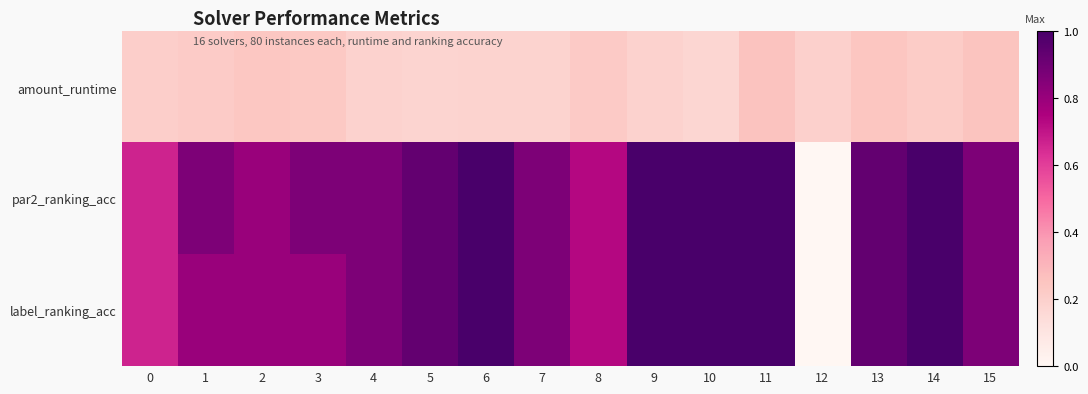

Reading left to right, what are all the values shown in this chart?

amount_runtime: 0=0.2	1=0.2	2=0.2	3=0.2	4=0.2	5=0.2	6=0.2	7=0.2	8=0.2	9=0.2	10=0.2	11=0.3	12=0.2	13=0.2	14=0.2	15=0.3
par2_ranking_acc: 0=0.7	1=0.9	2=0.8	3=0.9	4=0.9	5=0.9	6=1.0	7=0.9	8=0.7	9=1.0	10=1.0	11=1.0	12=0.0	13=0.9	14=1.0	15=0.9
label_ranking_acc: 0=0.7	1=0.8	2=0.8	3=0.8	4=0.9	5=0.9	6=1.0	7=0.9	8=0.7	9=1.0	10=1.0	11=1.0	12=0.0	13=0.9	14=1.0	15=0.9